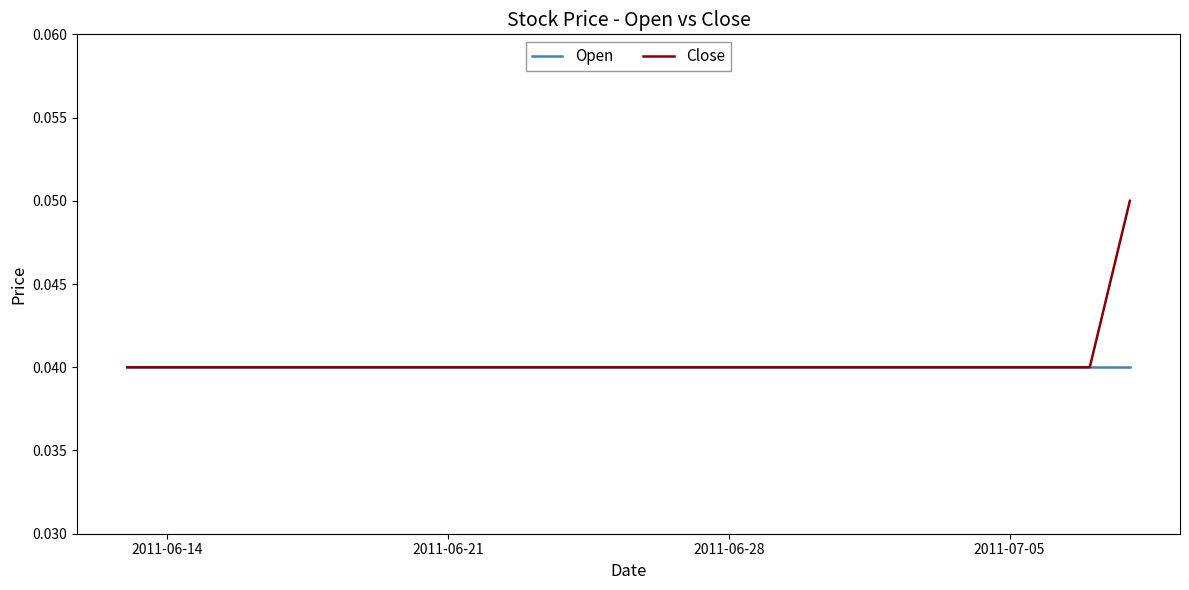

Which series has the widest spread of values?

Close